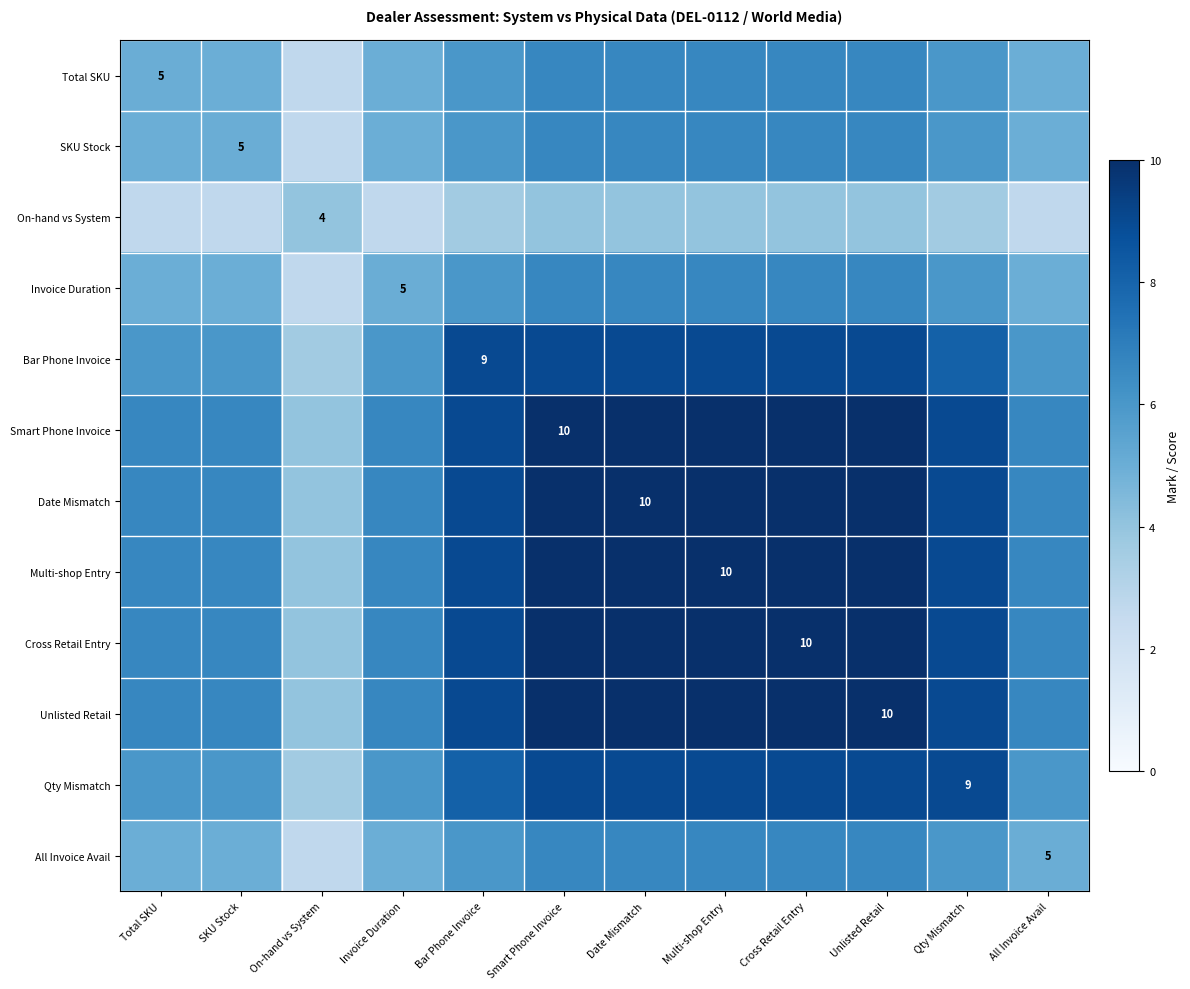

Which label corresponds to the largest value in the chart?

Smart Phone Invoice